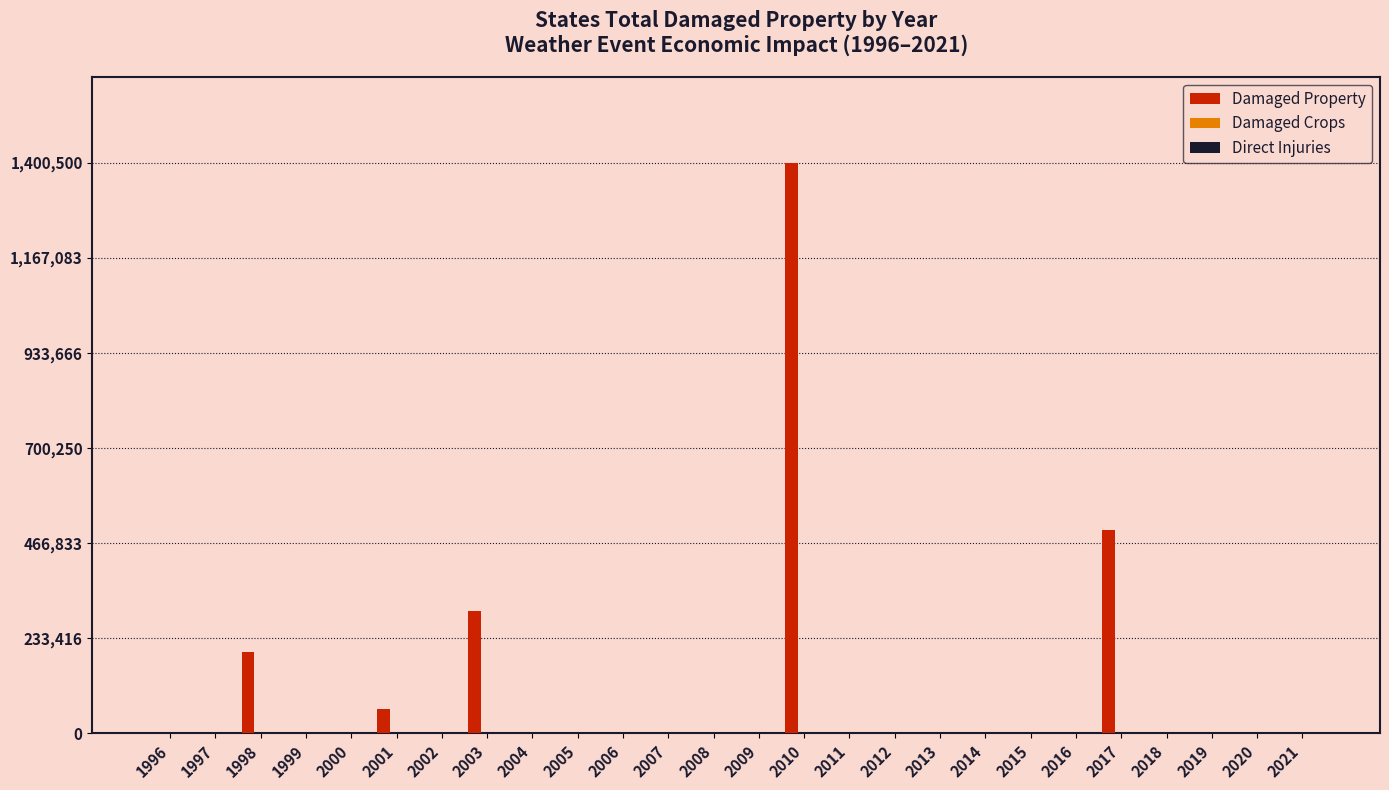

What is the greatest value displayed?

1400500